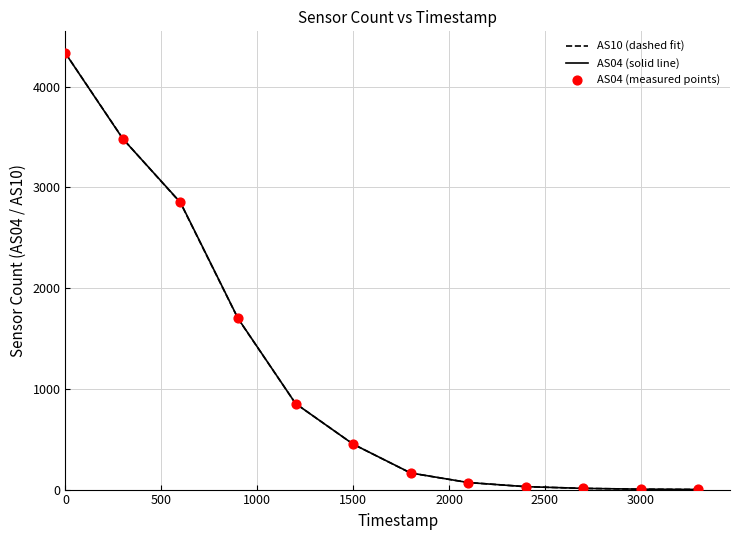

Which series has the widest spread of values?

AS10 (dashed fit)